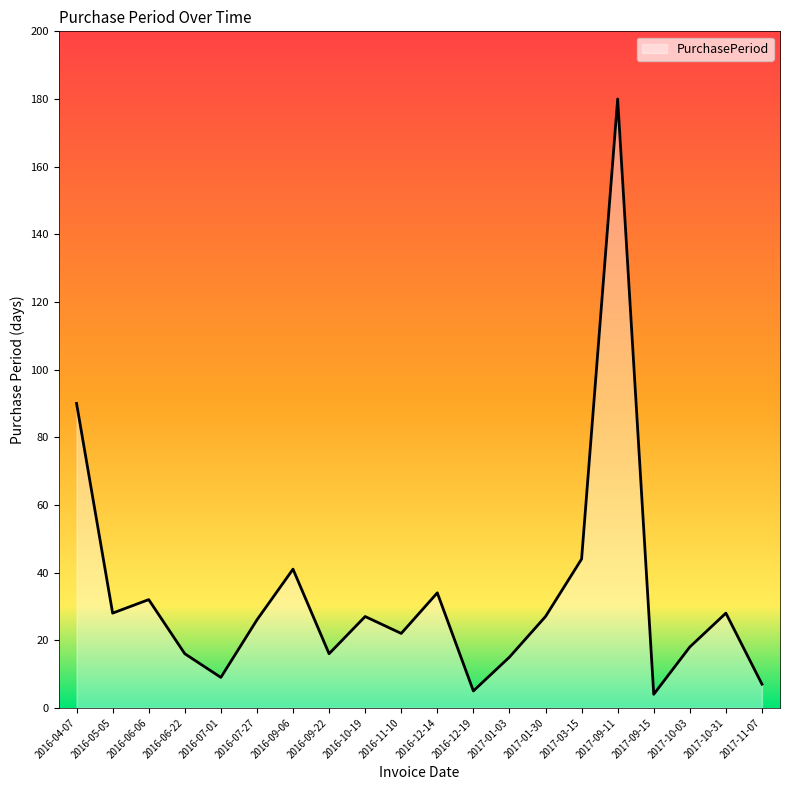

How many values are below 27?

10